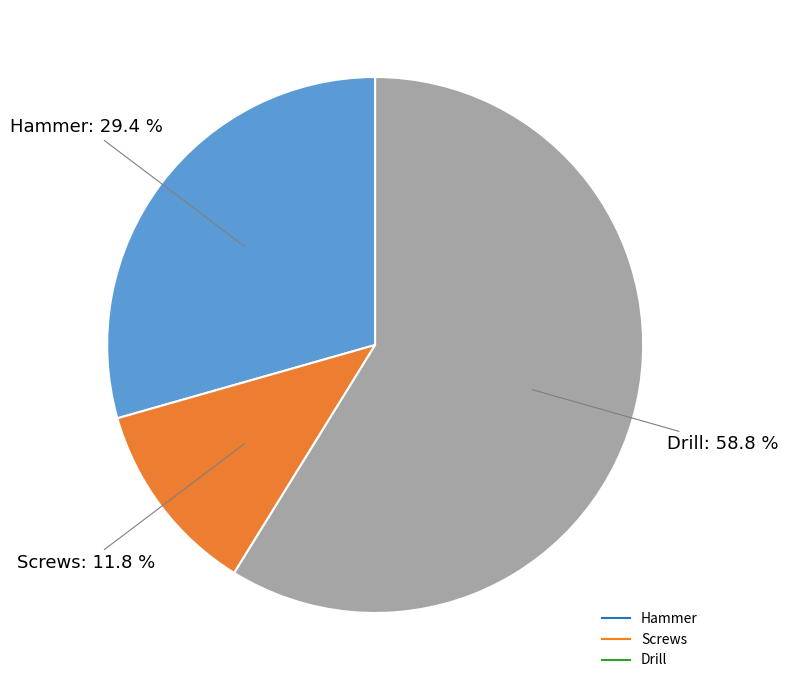

Which category has the biggest portion of the pie?

Drill